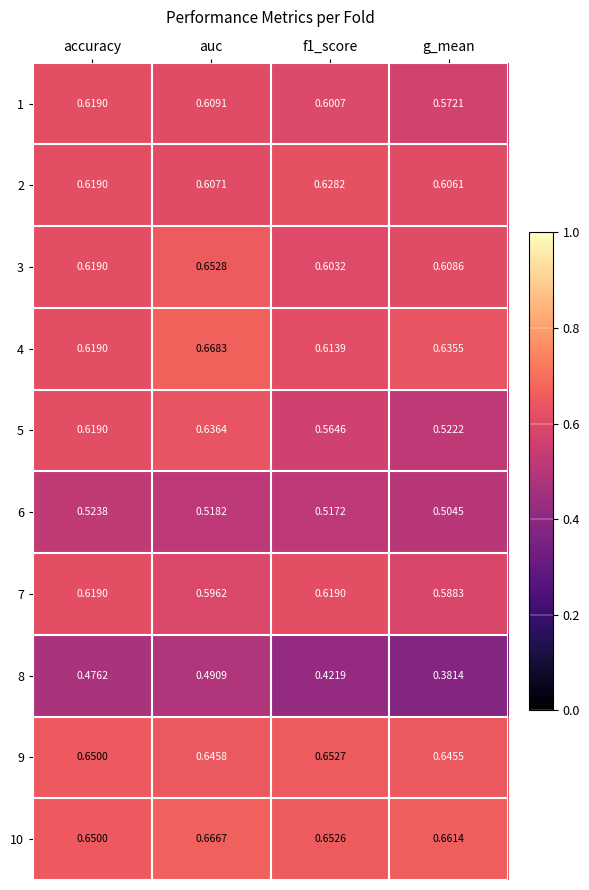

At which label does 6 reach its peak?

accuracy